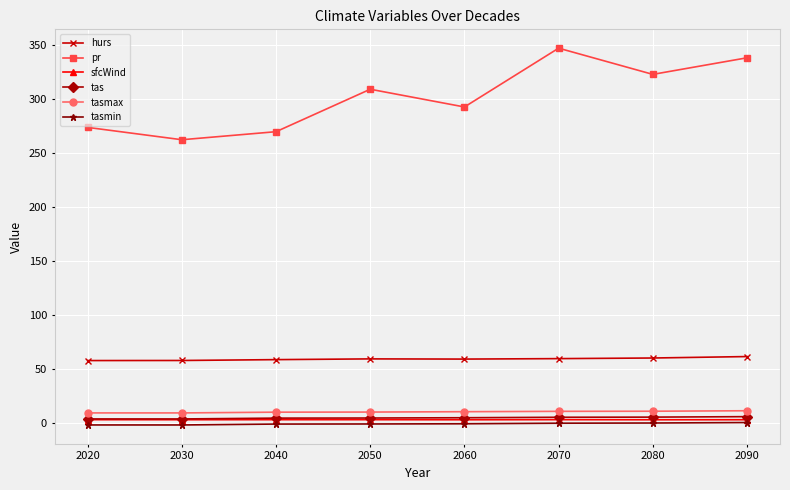

At how many categories does at least one series exceed 103?

8